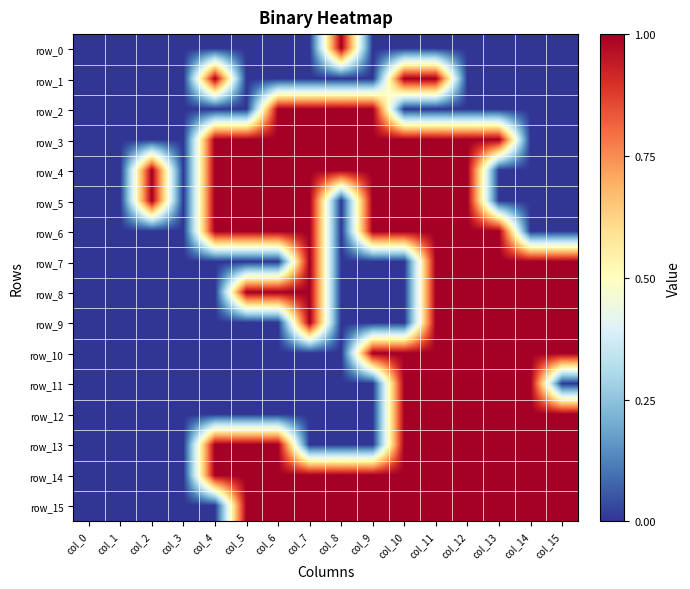

Count the row_13 values in the range 0 to 1.

16